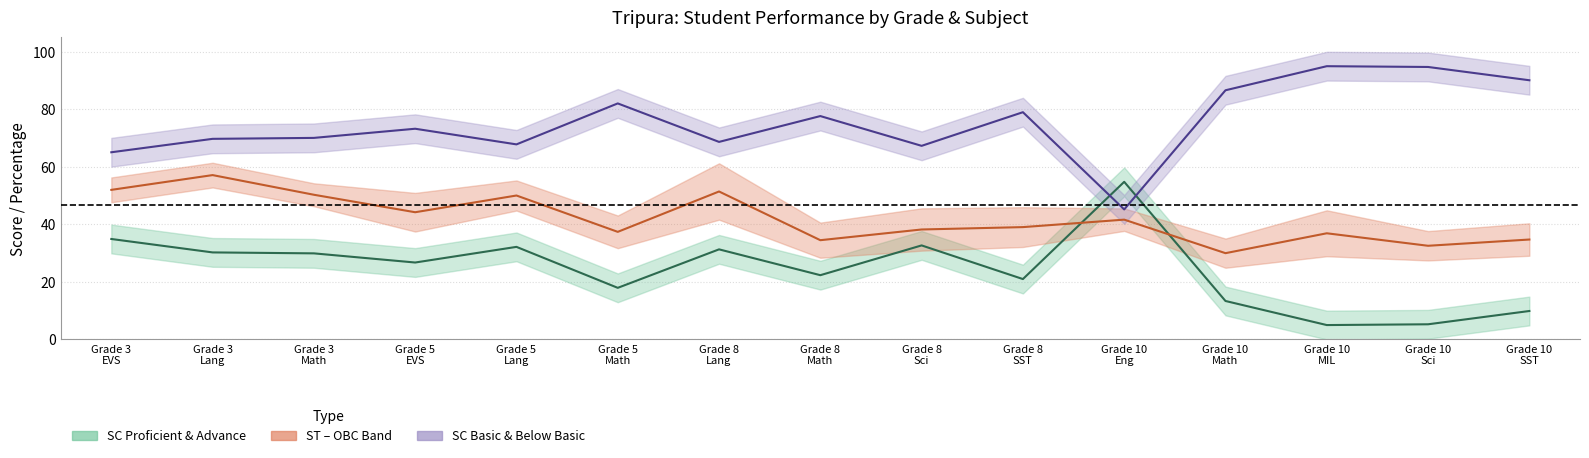

What is the value of the SC Proficient & Advance point at the 5th from the left?

32.2